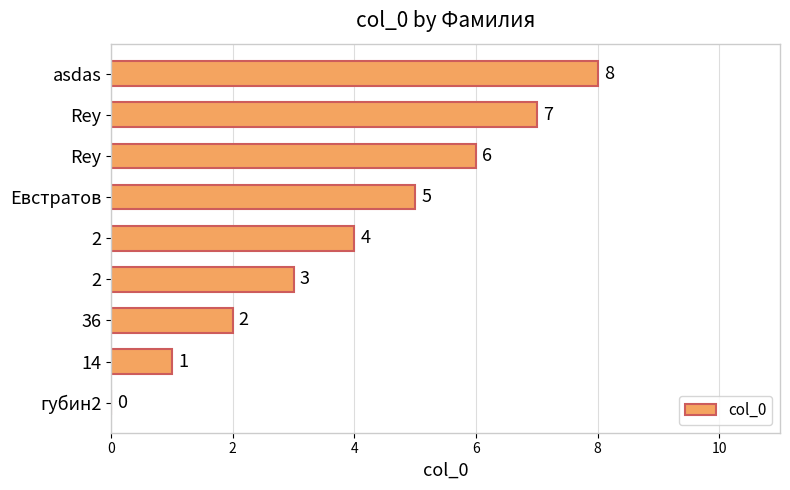

Are the bars horizontal?

Yes